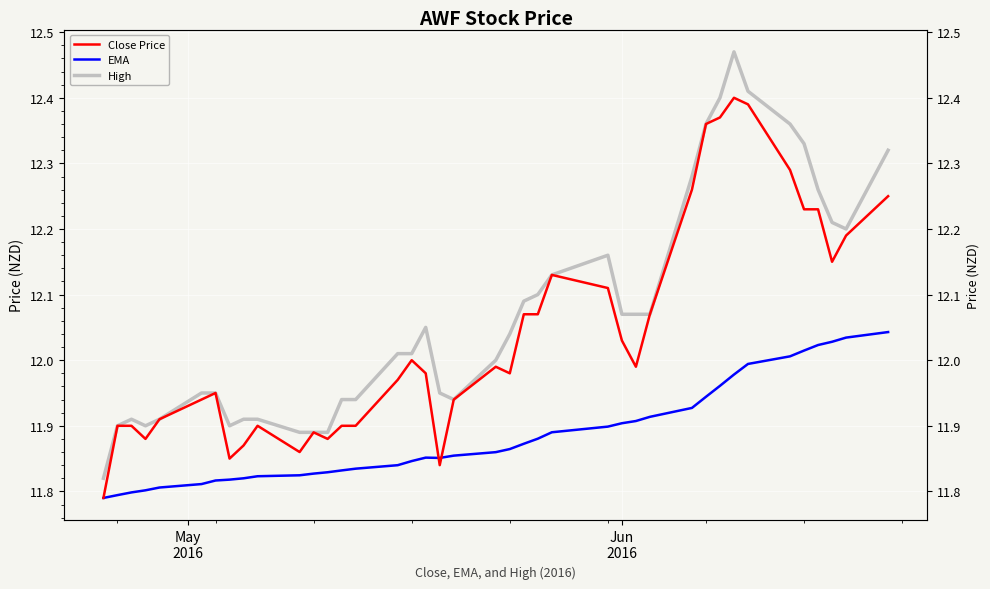

How many values in the High series exceed 12?

22